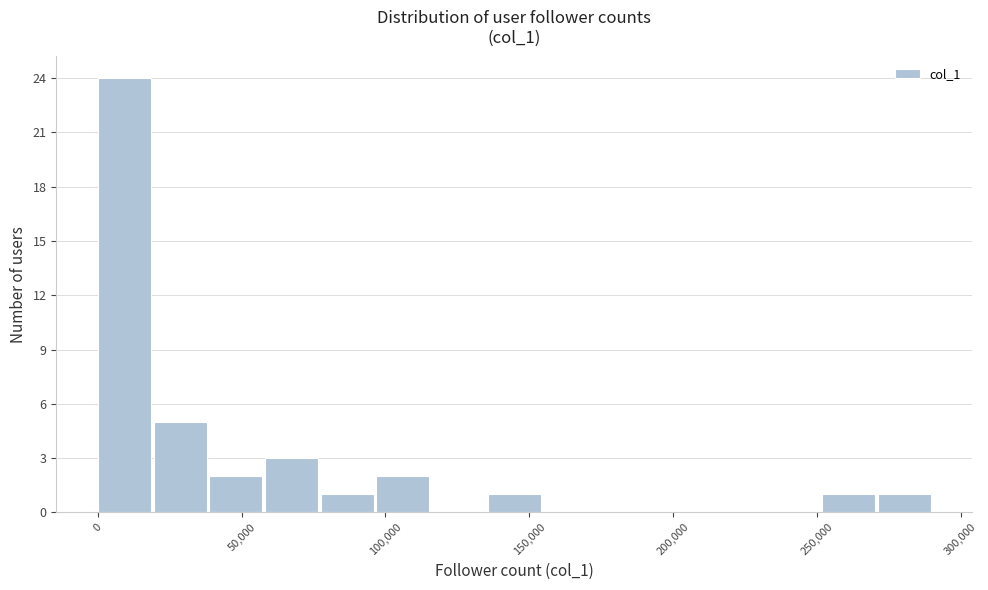

Around what value on the x-axis is the tallest bar? Give the approximate position of its centre, as read against the axis.

10000